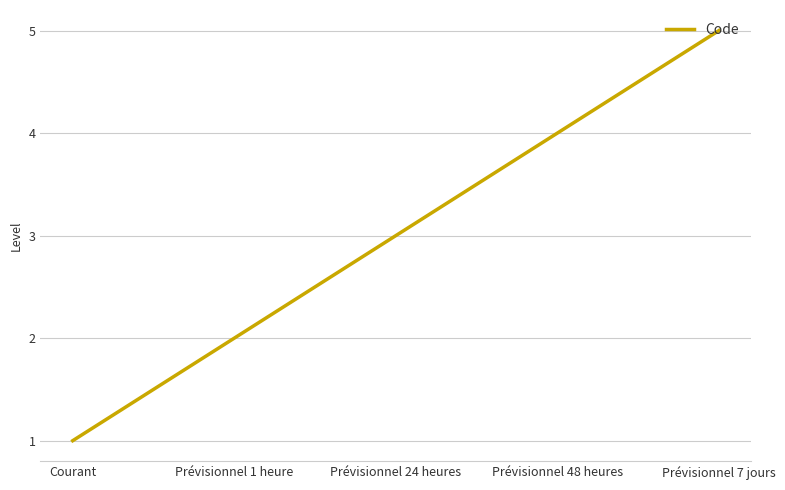

What is the difference between the maximum and minimum values?

4